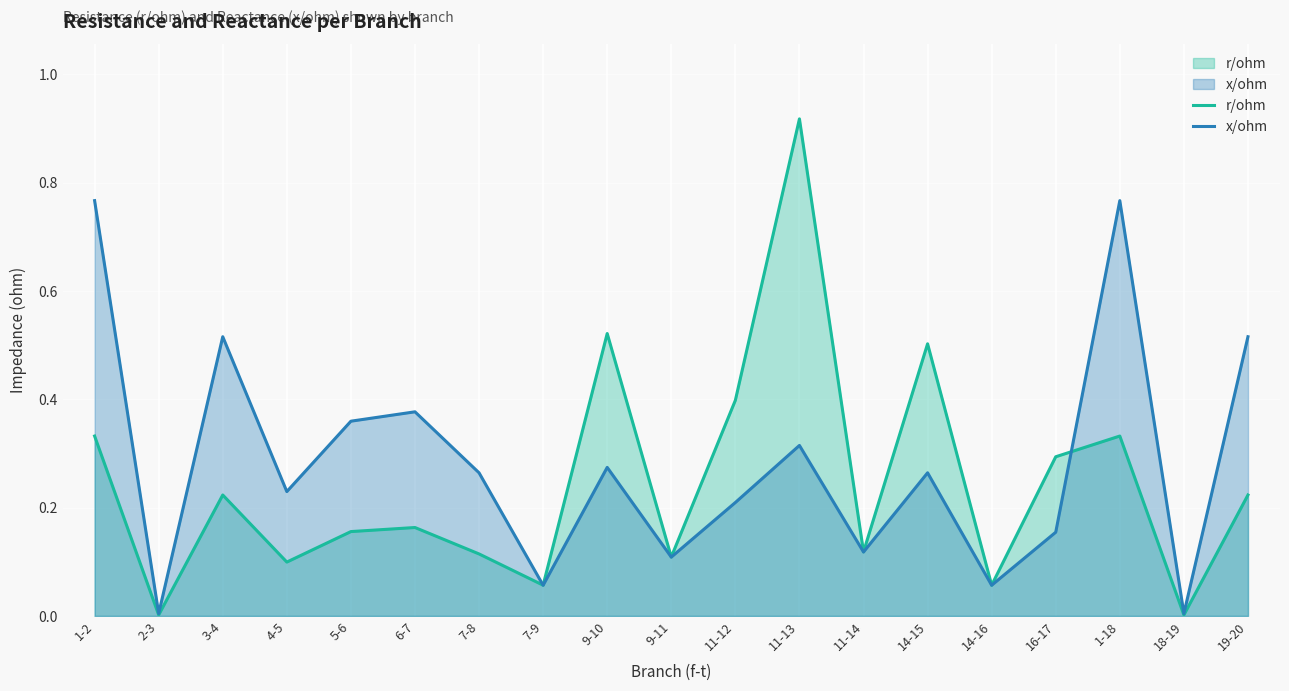

The x/ohm series shows 0.4 at 9-10. True or false?

False